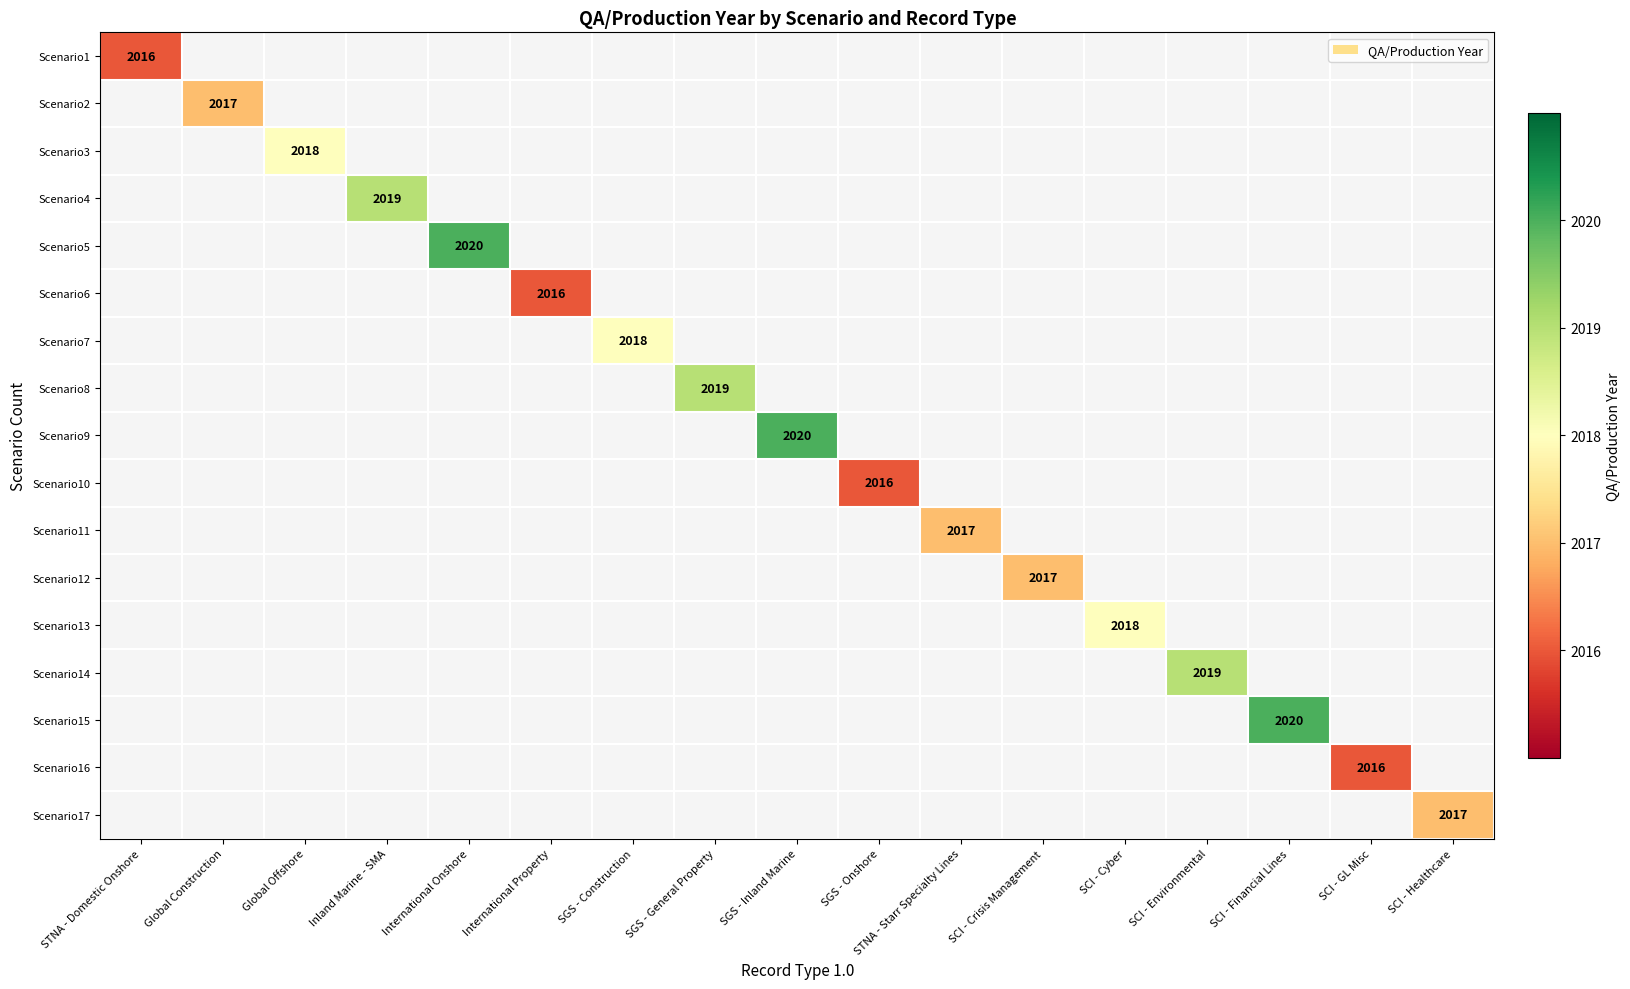

The value of Scenario12 at SCI - Crisis Management is 602.1. True or false?

False